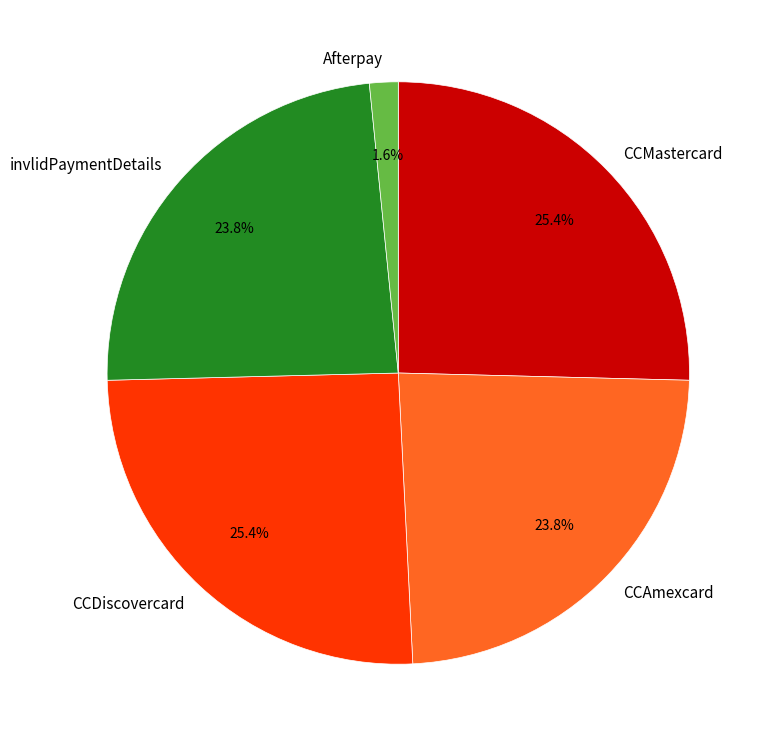

Which slice is the smallest?

Afterpay